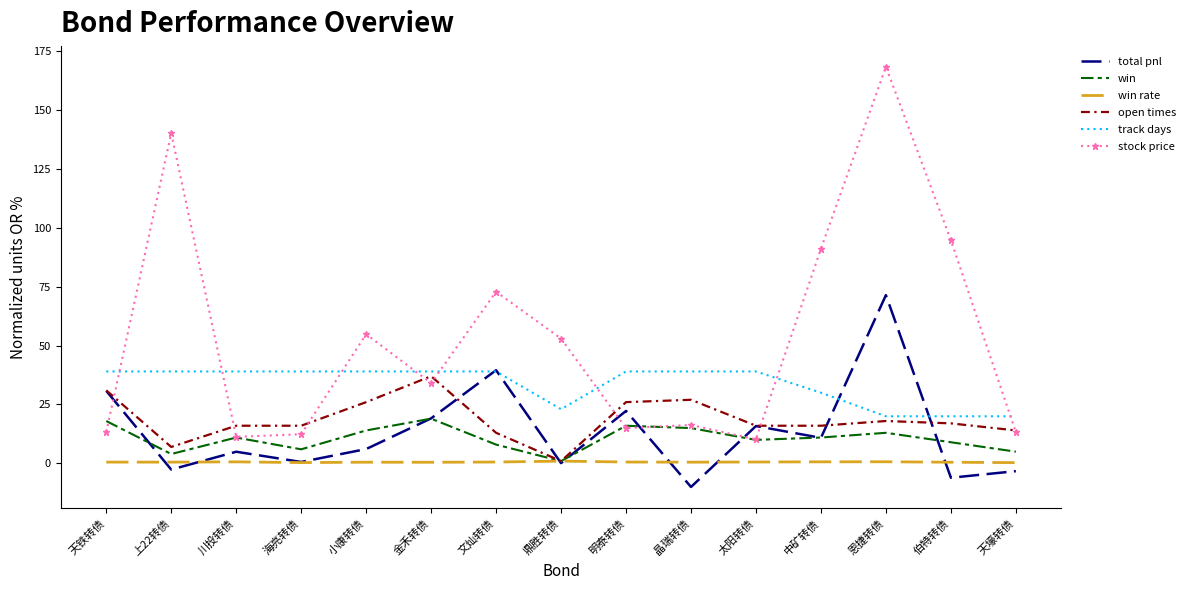

Which category has the highest value in the total pnl series?

恩捷转债